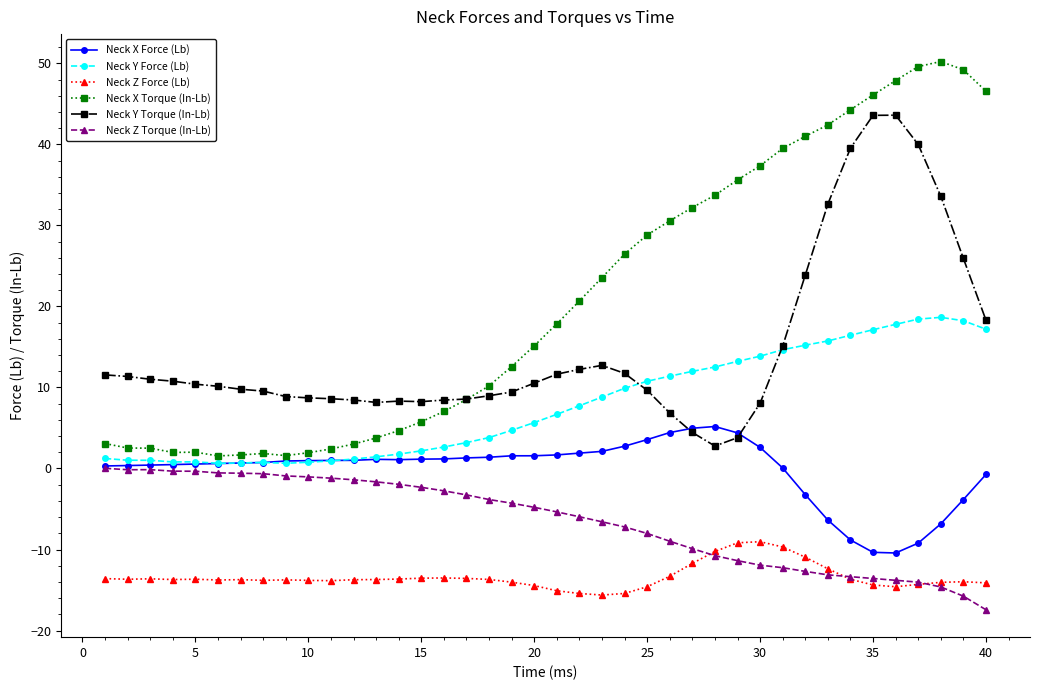

How many lines are shown in the chart?

6